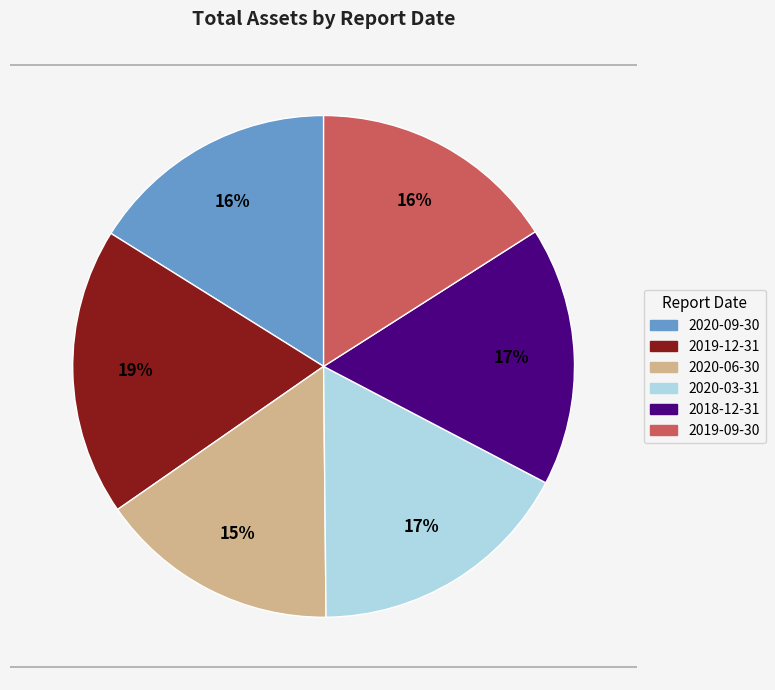

To the nearest percent, what is the difference between the 2020-06-30 and 2020-09-30 slice percentages?

1%